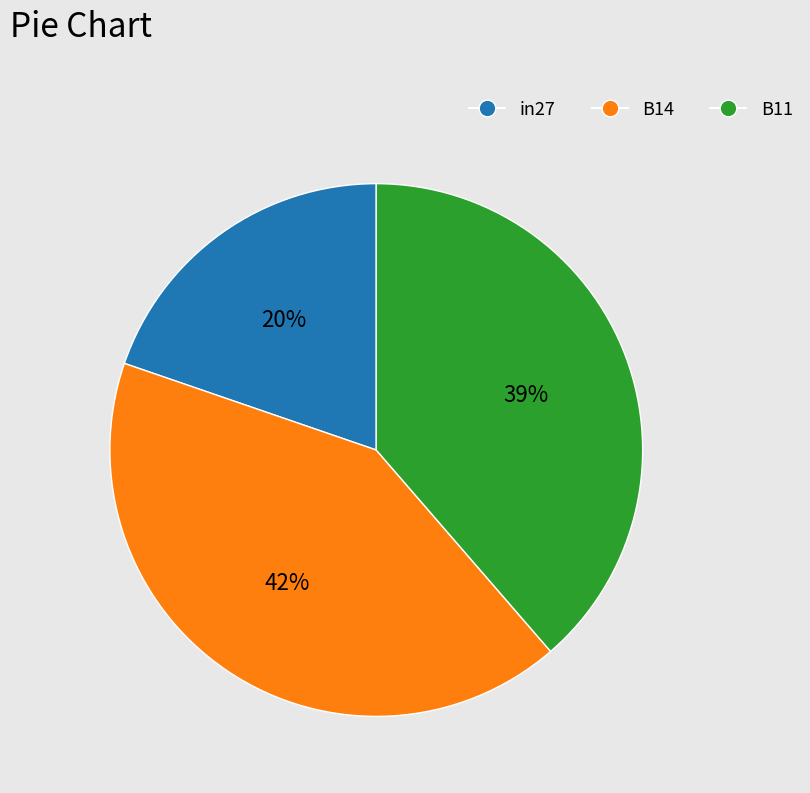

Is there a majority slice in this chart?

No